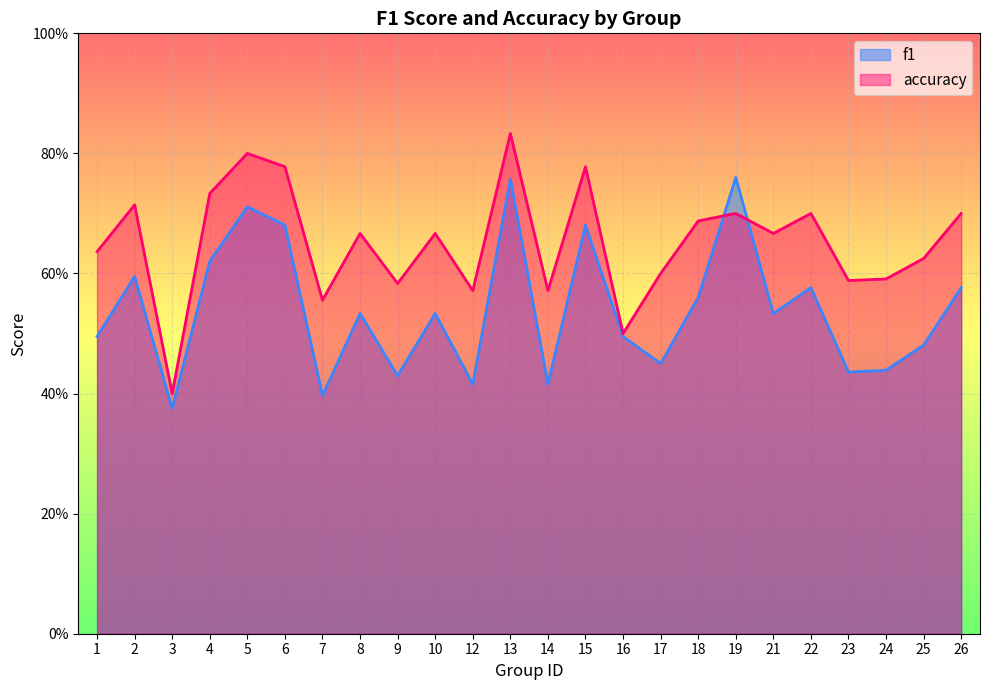

Count the number of data series in this chart.

2